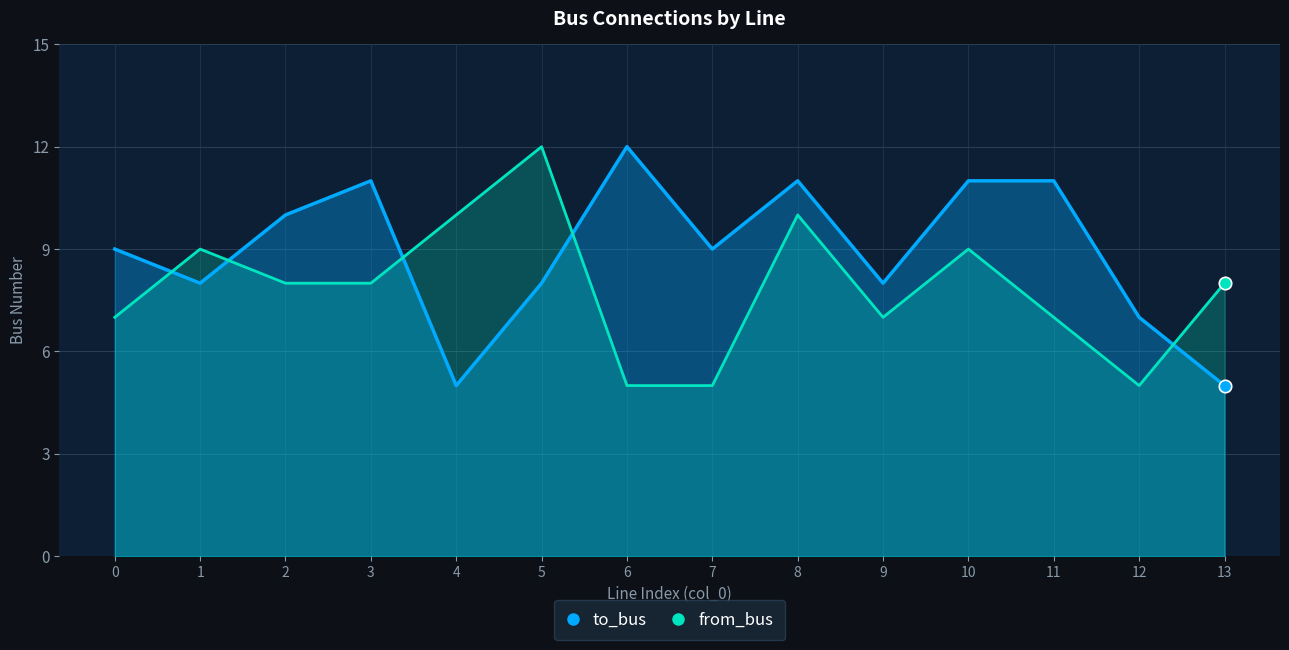

What are all the series names shown in the legend?

to_bus, from_bus